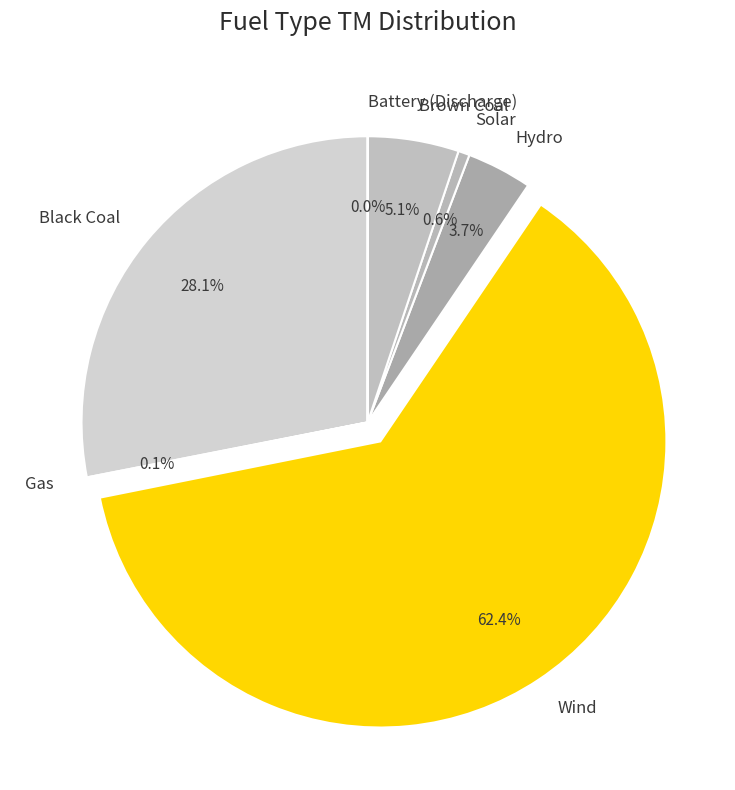

What percentage do Brown Coal and Hydro together represent?

8.8%